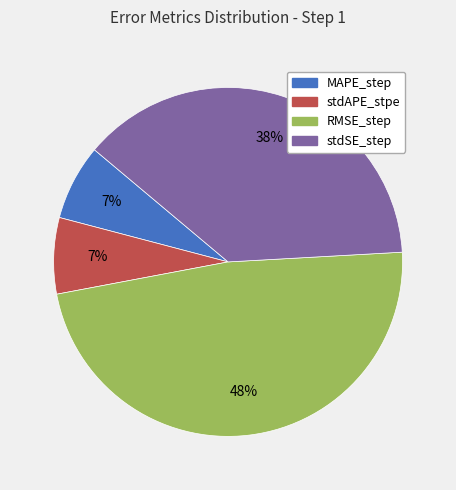

To the nearest percent, what is the difference between the RMSE_step and MAPE_step slice percentages?

41%